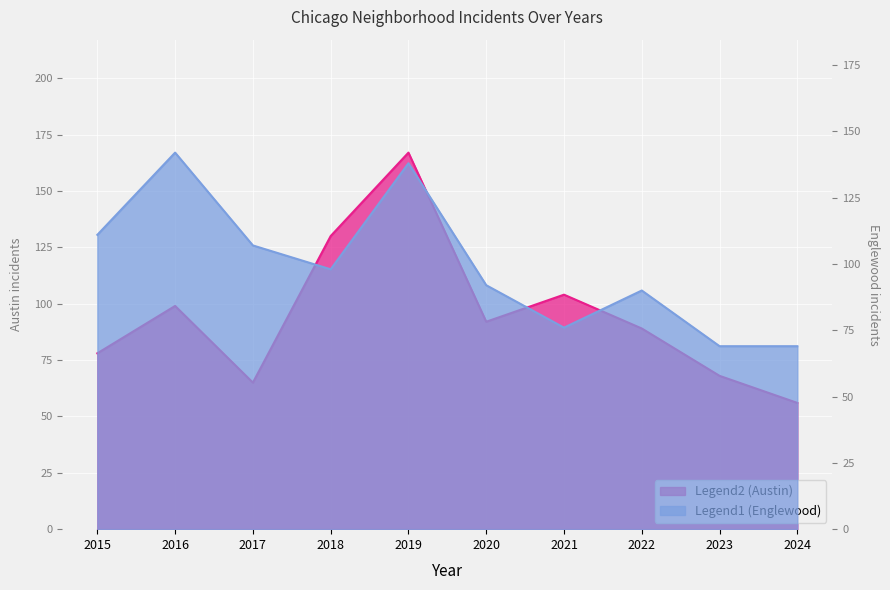

How many series are shown in this chart?

2